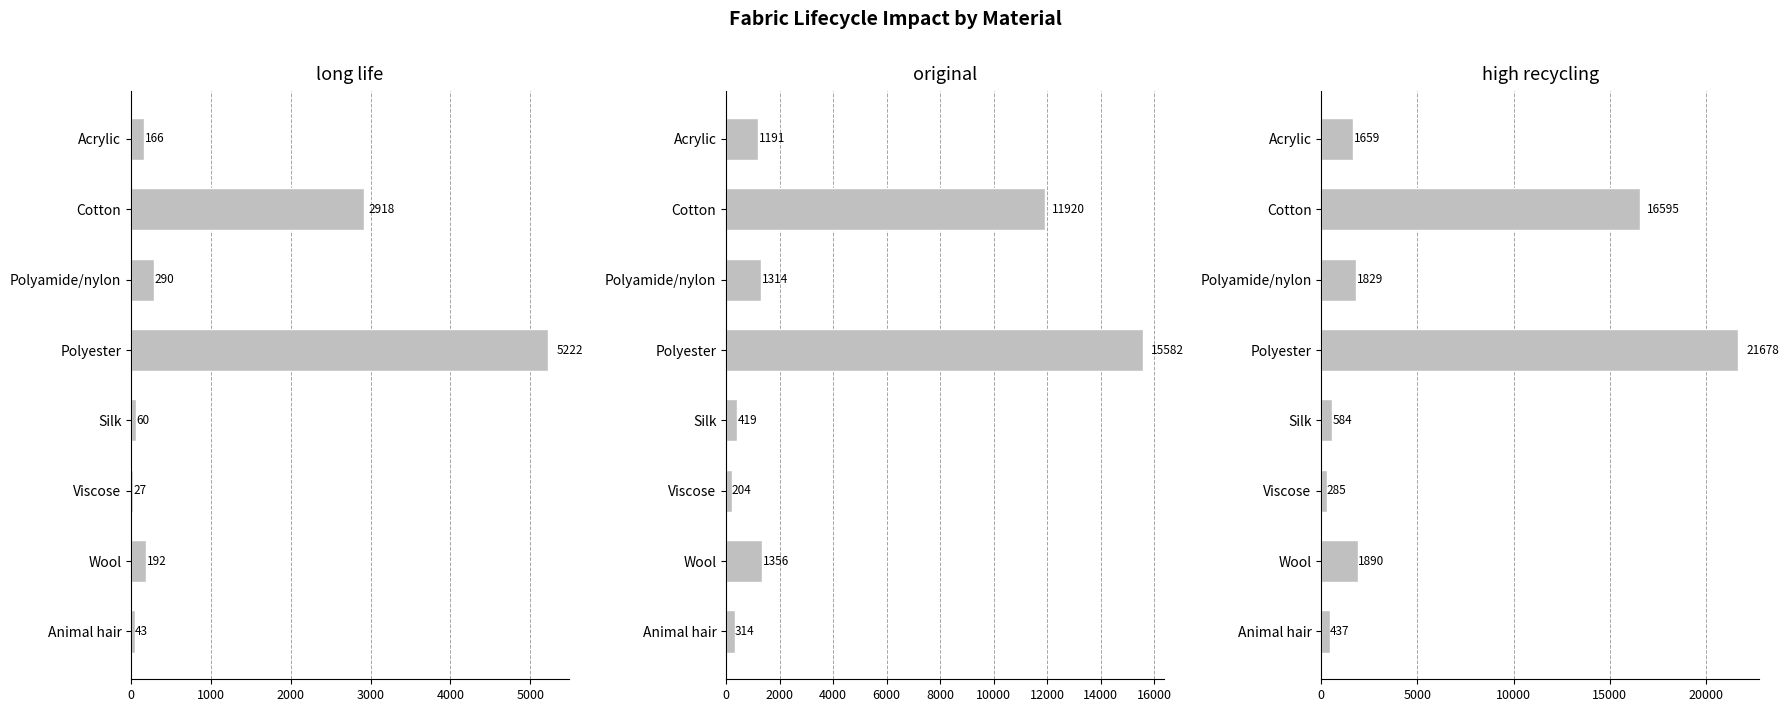

How many bars are there in total?

24